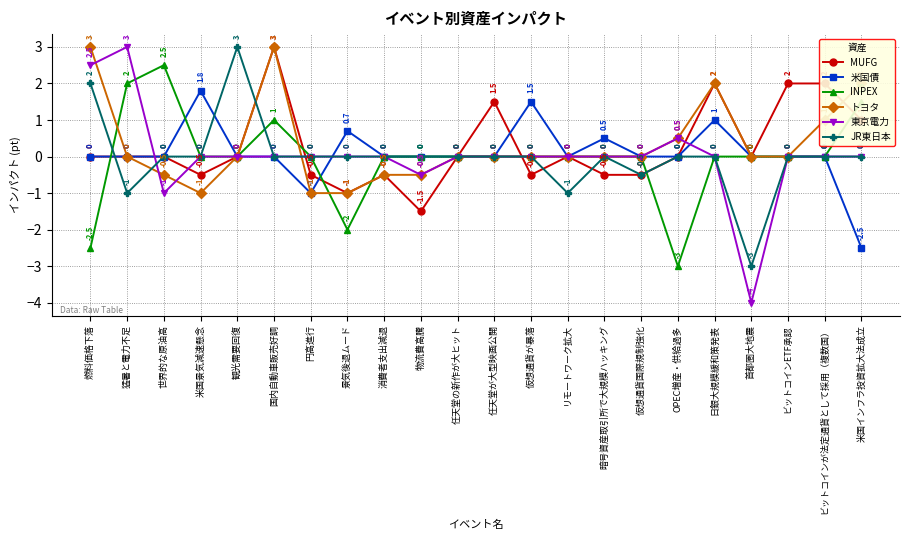

What is the smallest value displayed?

-4.0